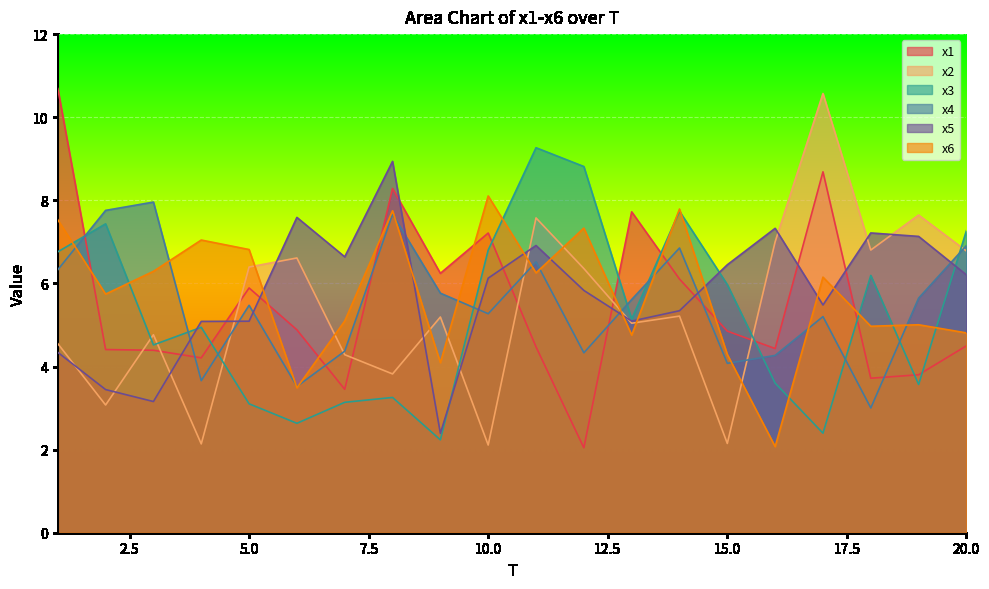

What is the approximate value of x4 at 5.0?

5.5